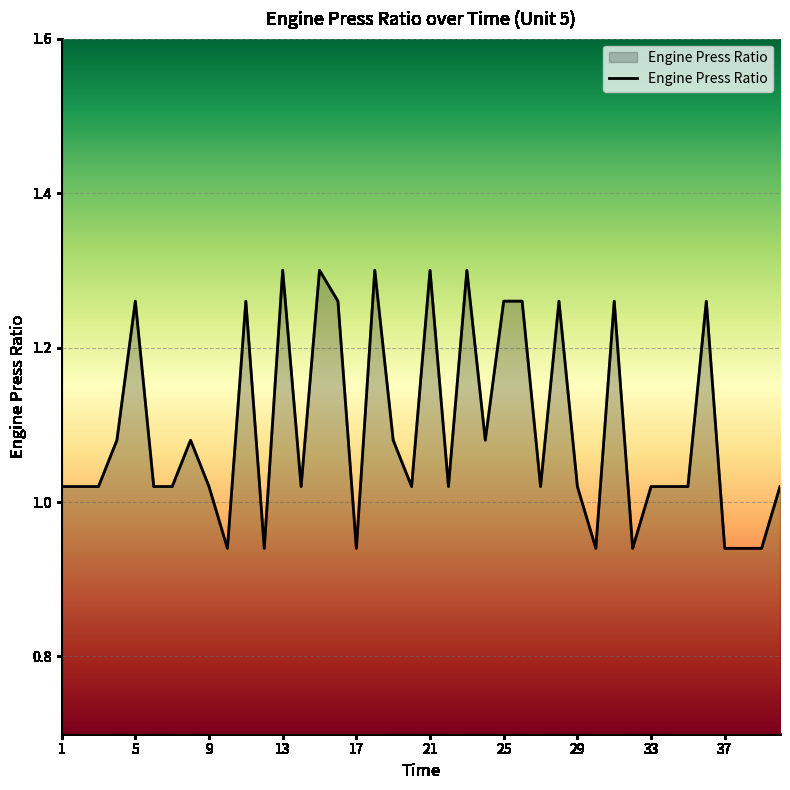

What is the difference between the maximum and minimum values?

0.4